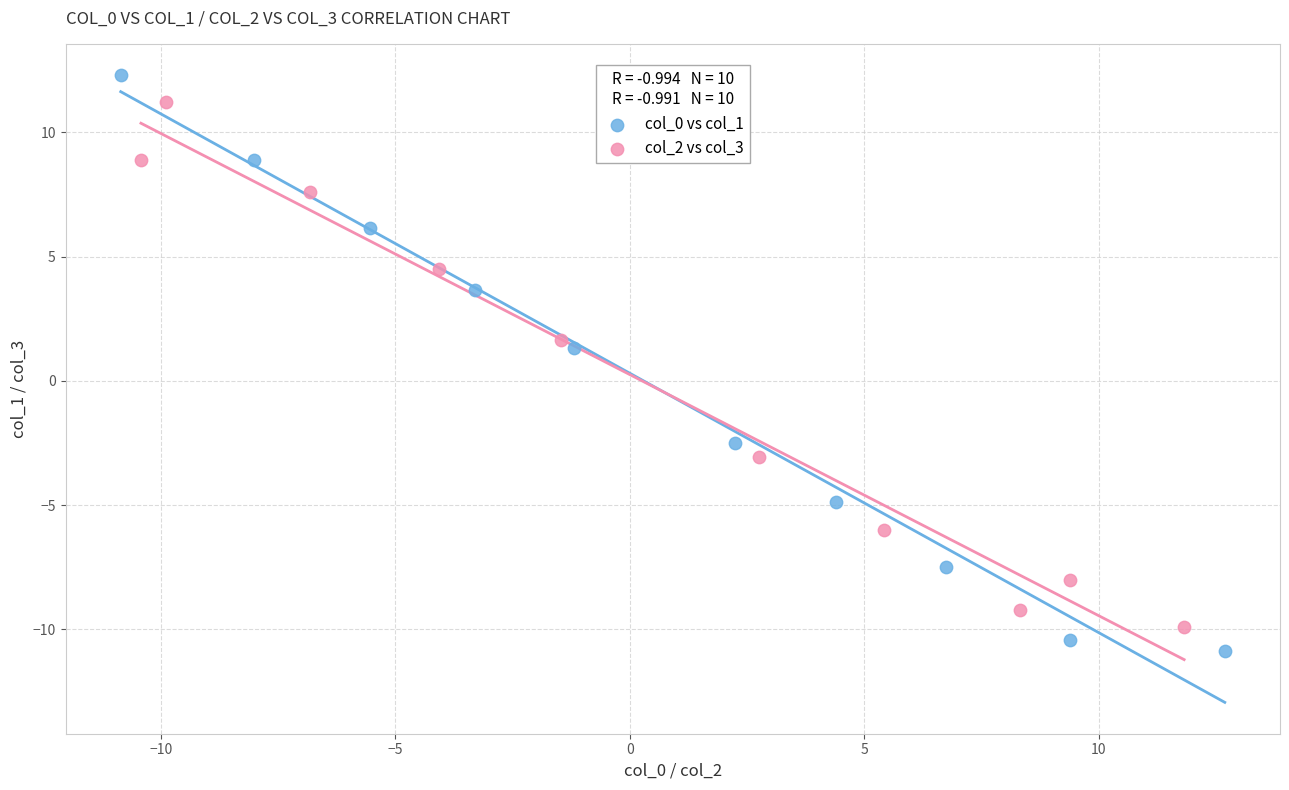

Which series has the largest Y range (max minus min)?

col_0 vs col_1